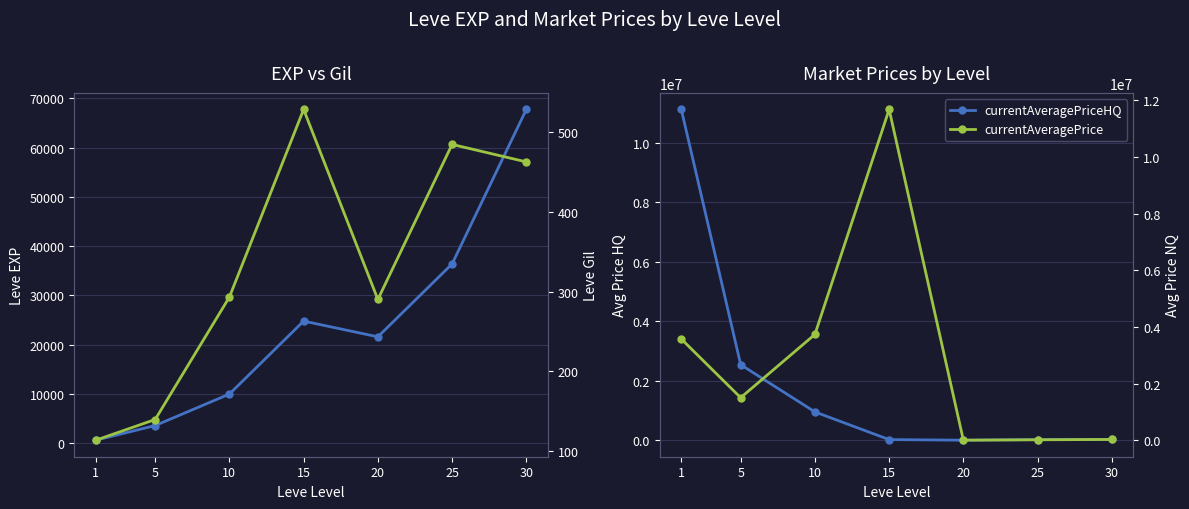

After their last crossing, which series has the higher values: currentAveragePrice or currentAveragePriceHQ?

currentAveragePrice